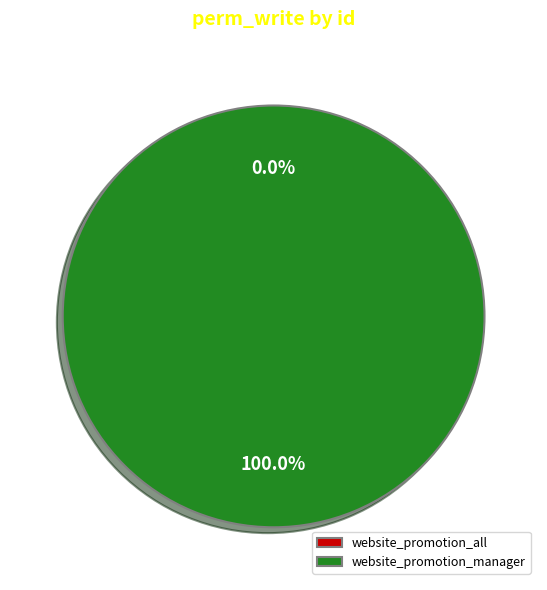

Rank the categories by value from lowest to highest.

website_promotion_all, website_promotion_manager